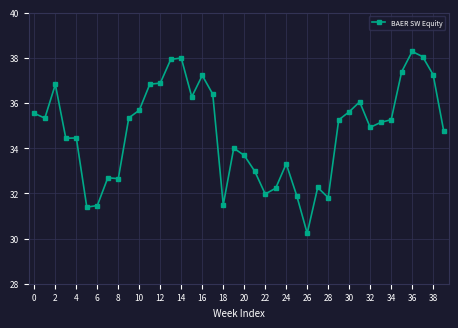

What is the maximum value shown in the chart?

38.3